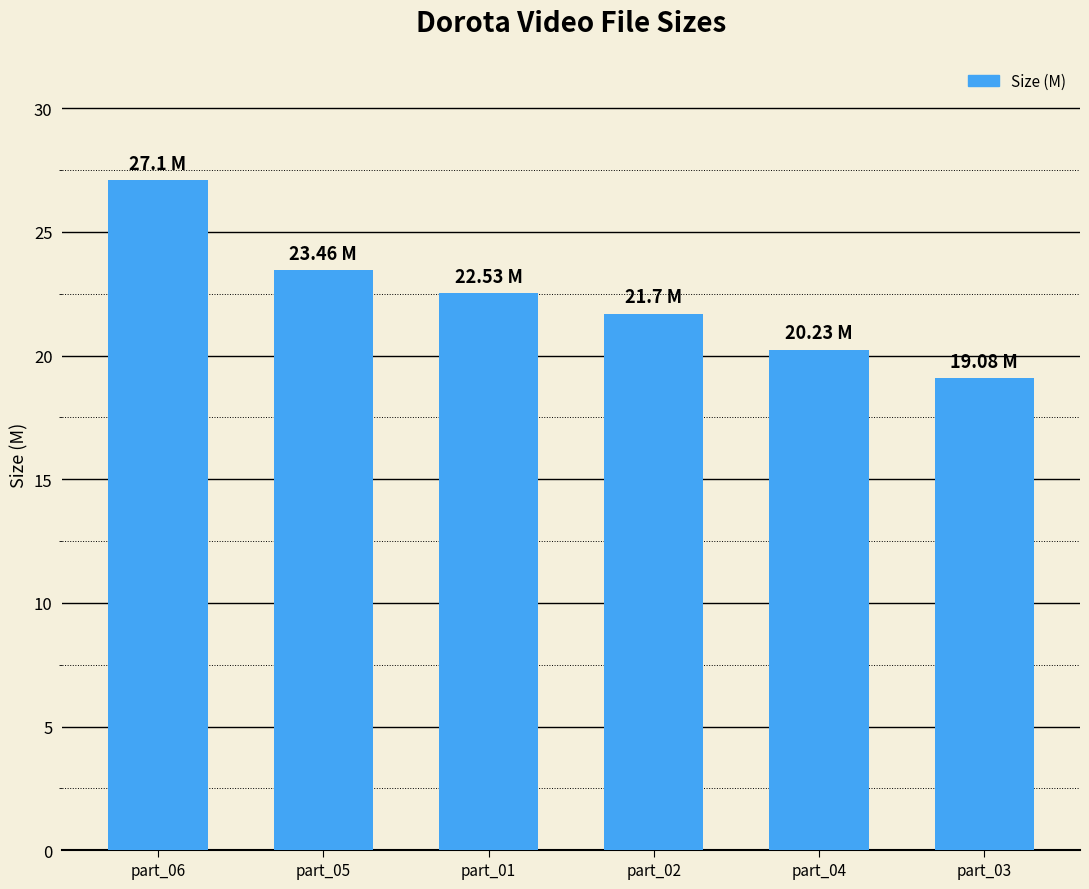

The chart shows a value of 23.5 at part_05. True or false?

True